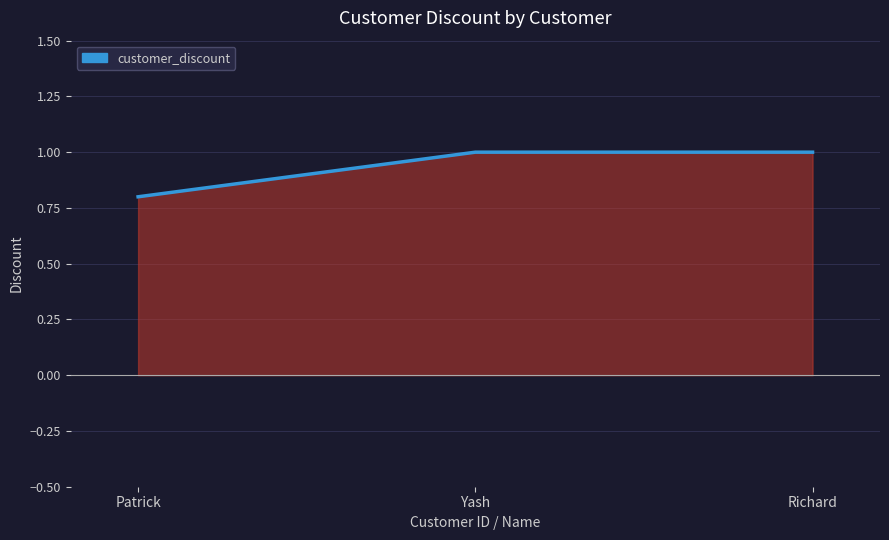

Does the chart display data point markers on the line(s)?

No